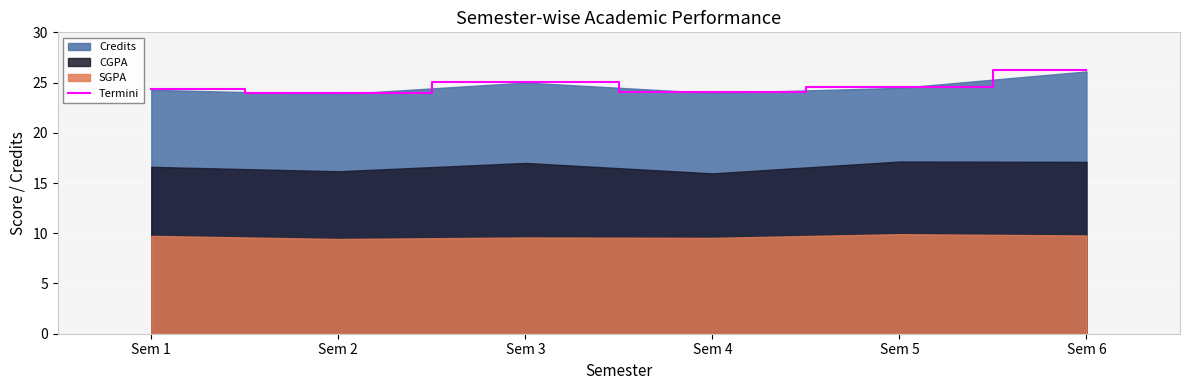

Which category has the highest value across all series?

Sem 6